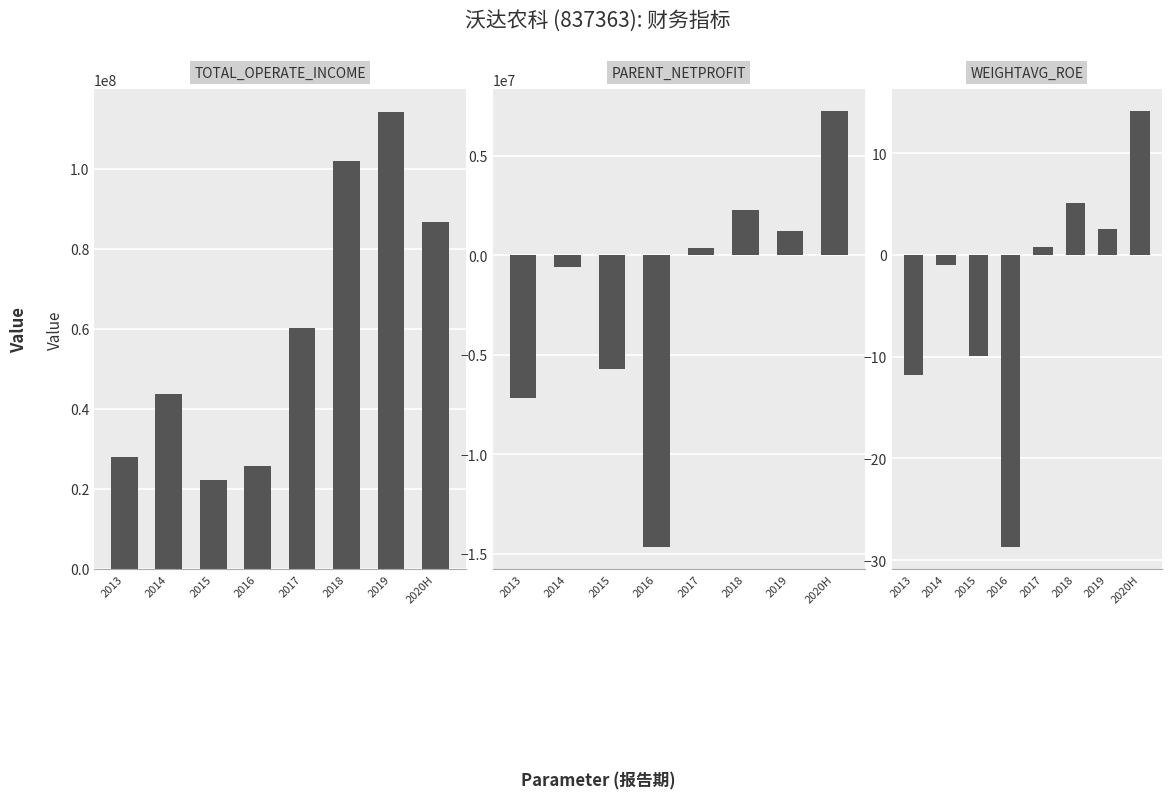

List the labels in order of PARENT_NETPROFIT value, largest first.

2020H, 2018, 2019, 2017, 2014, 2015, 2013, 2016